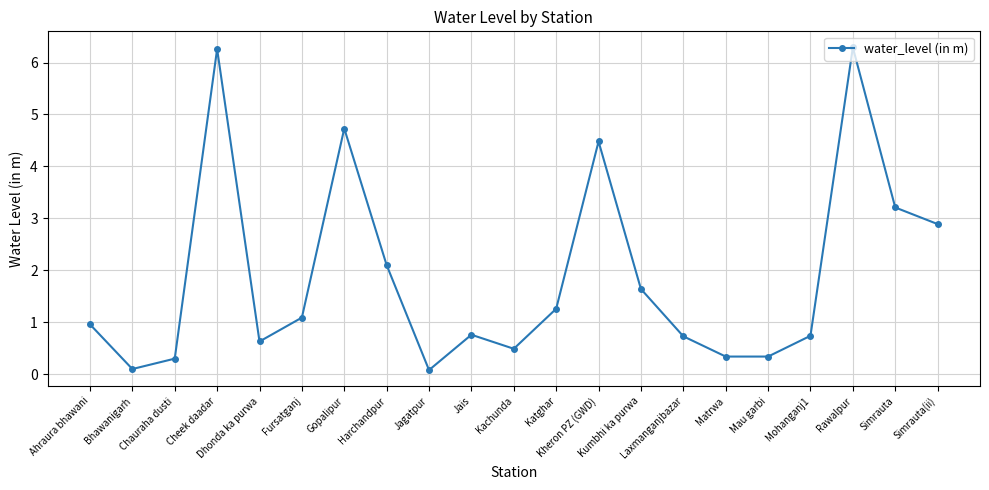

True or false: the data shows 0.5 at Kachunda.

True